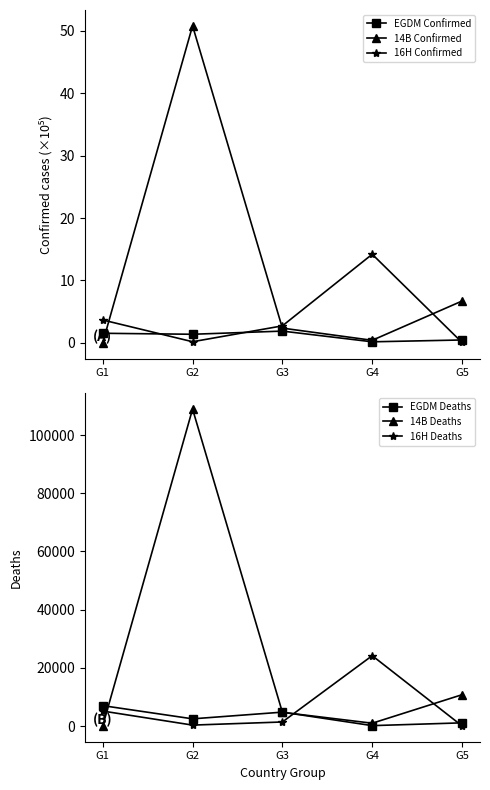

Is it true that 16H Deaths equals 688.8 at G3?

False